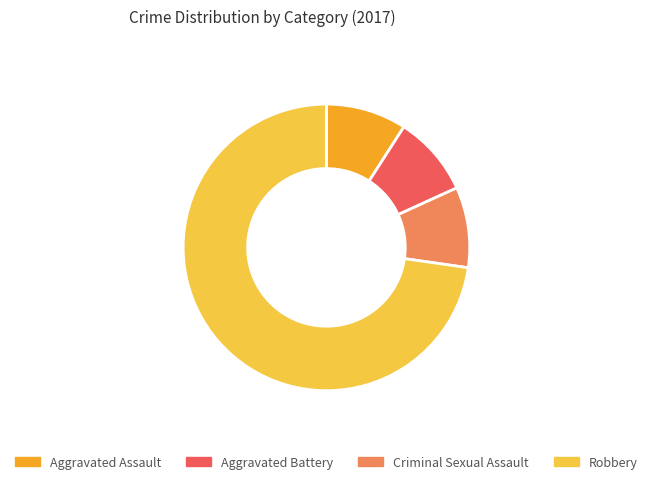

What is the ratio of the value at Robbery to the value at Aggravated Assault?

8.0